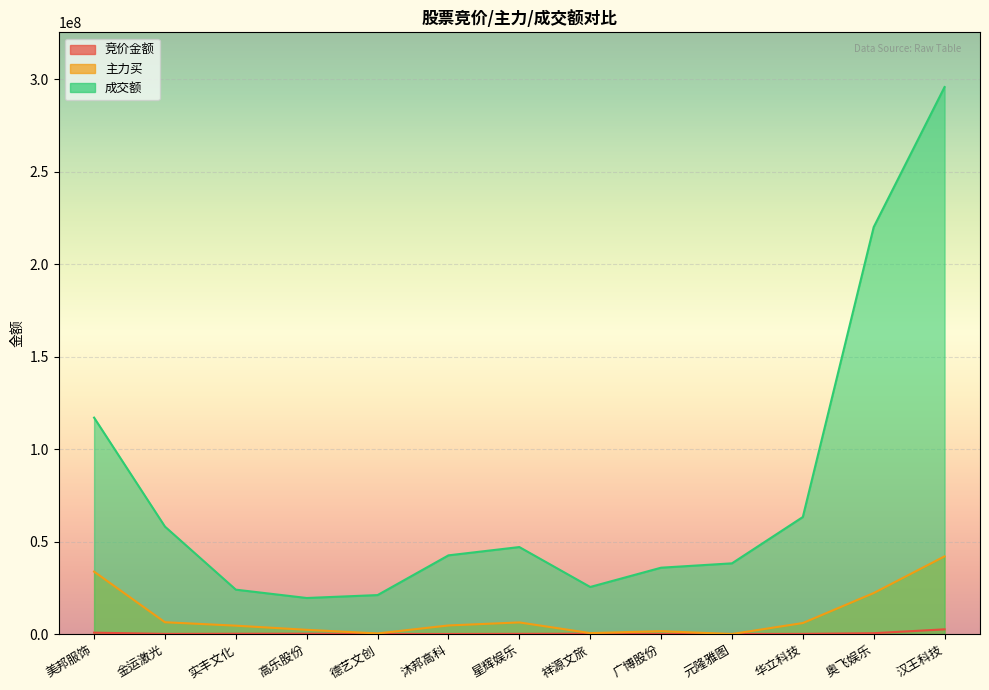

What is the difference between the 主力买 values at 沐邦高科 and 元隆雅图?

4627280